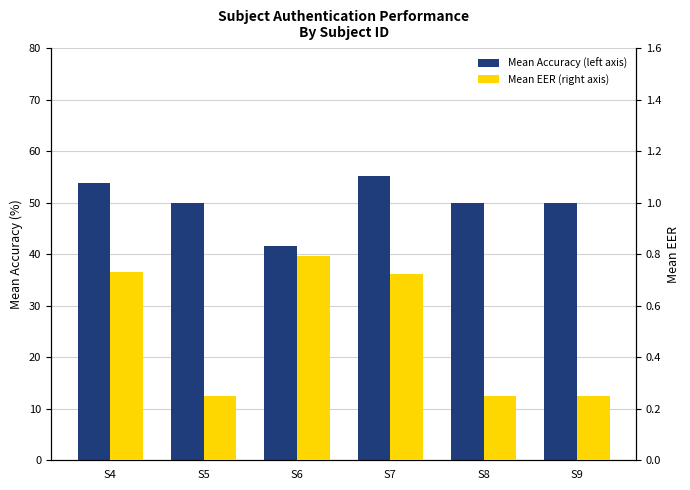

How many Mean EER (right axis) values are between 0 and 1?

6